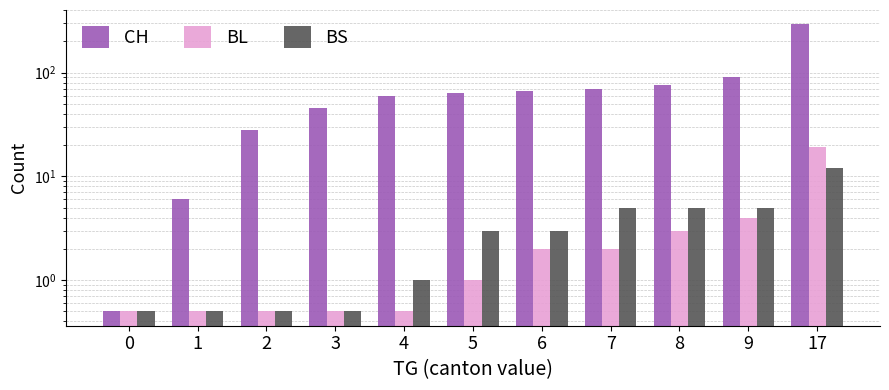

List the series in order of their peak value, lowest first.

BS, BL, CH